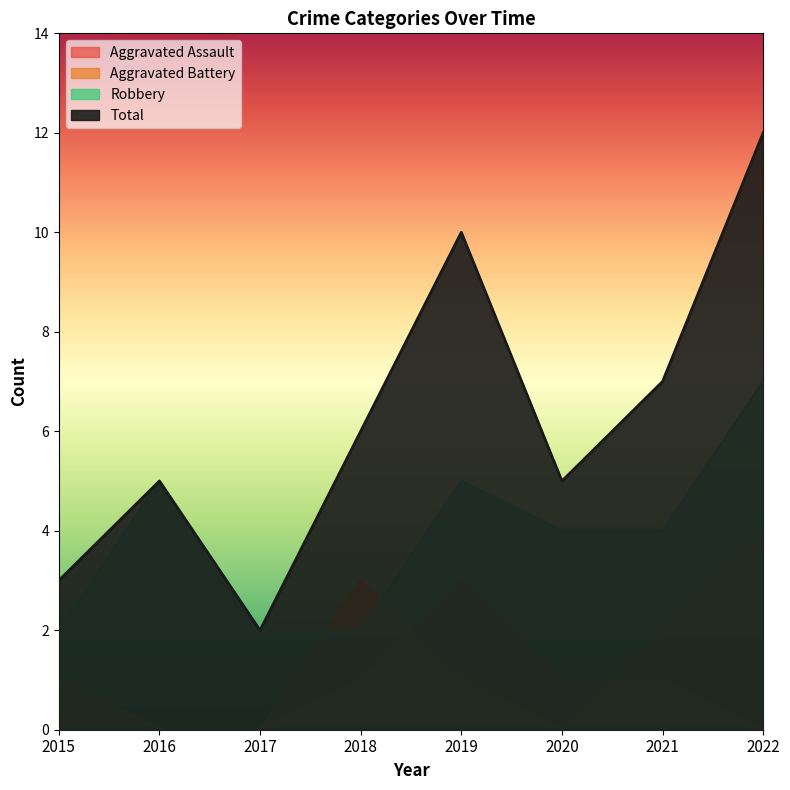

List the series in order of their peak value, lowest first.

Aggravated Assault, Aggravated Battery, Robbery, Total